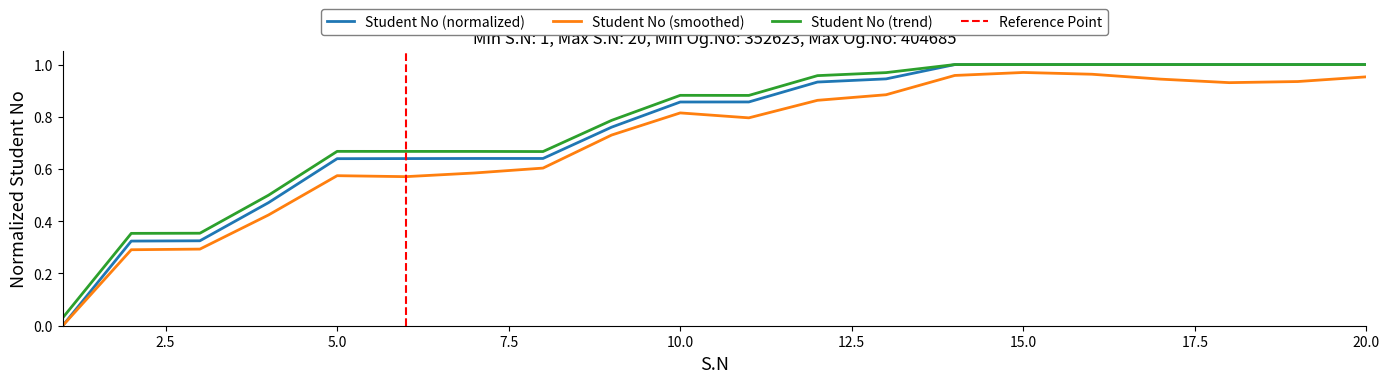

True or false: the data has more than 1 interior local peaks.

False